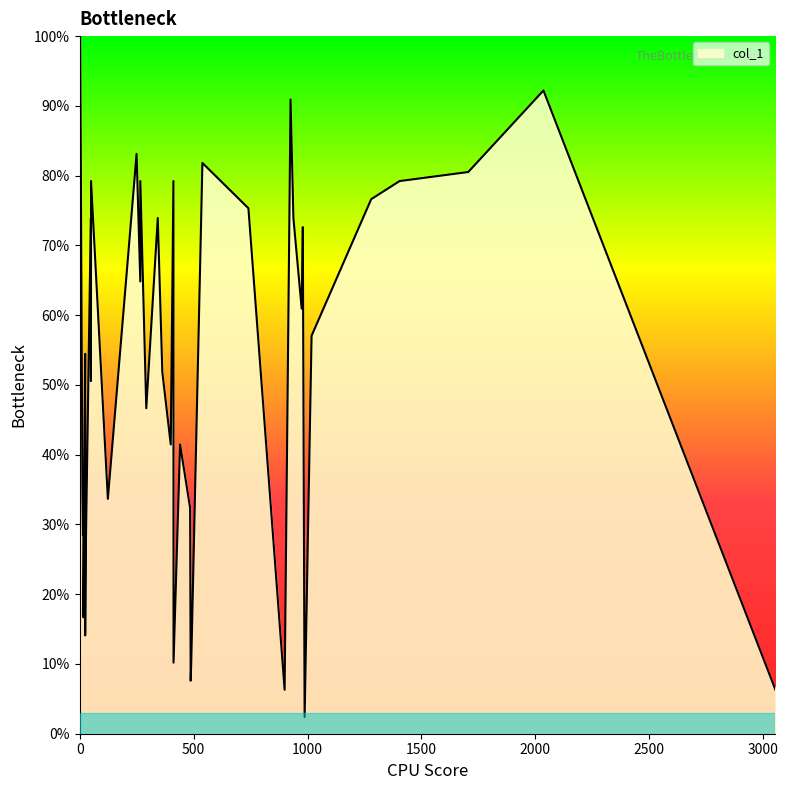

What is the difference between the second highest and second lowest values?

0.9